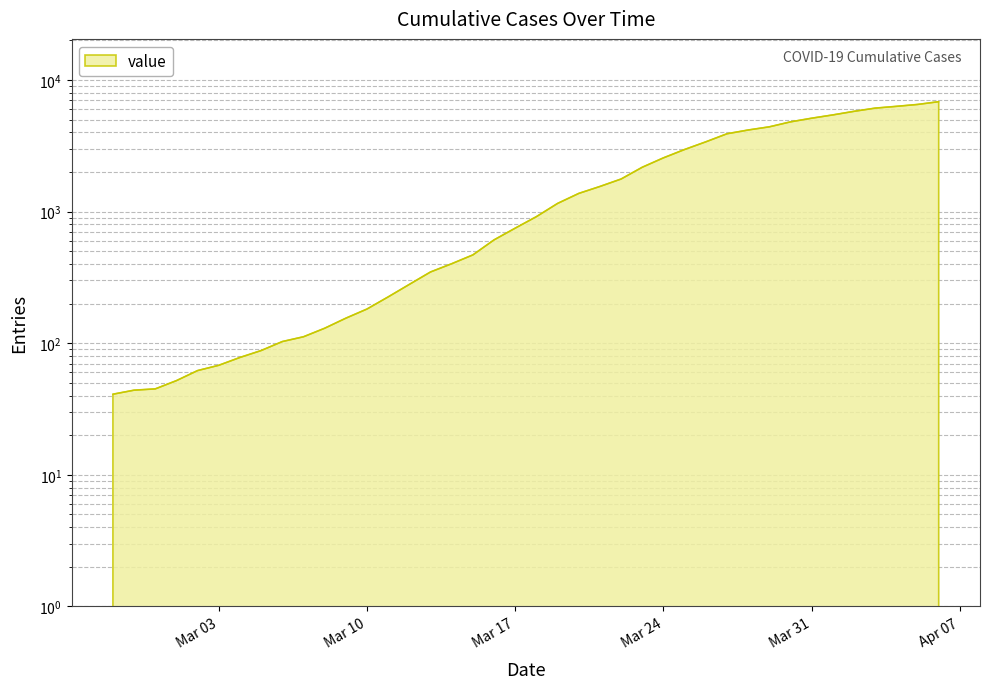

Is it true that the value at Mar 17 is 749?

True